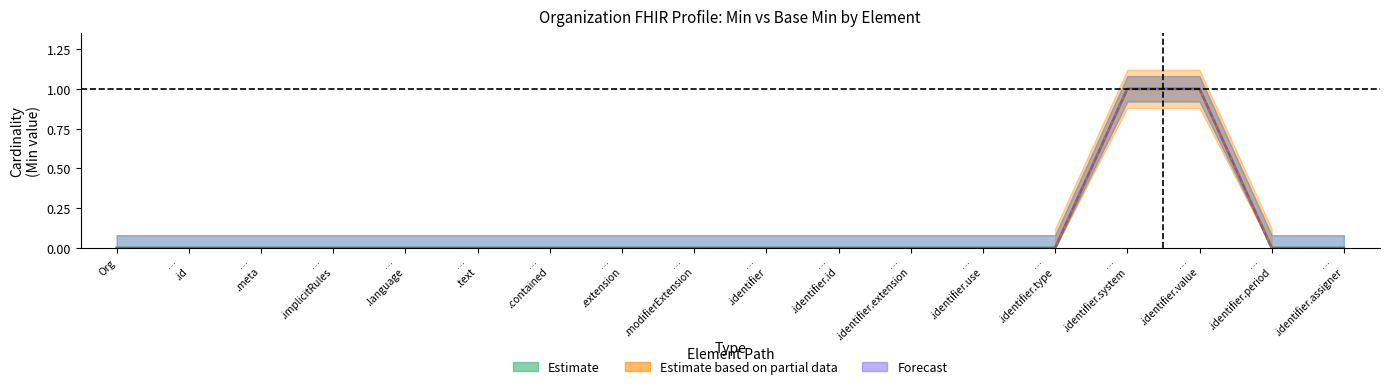

How many positive values does the Min (Estimate) series have?

2